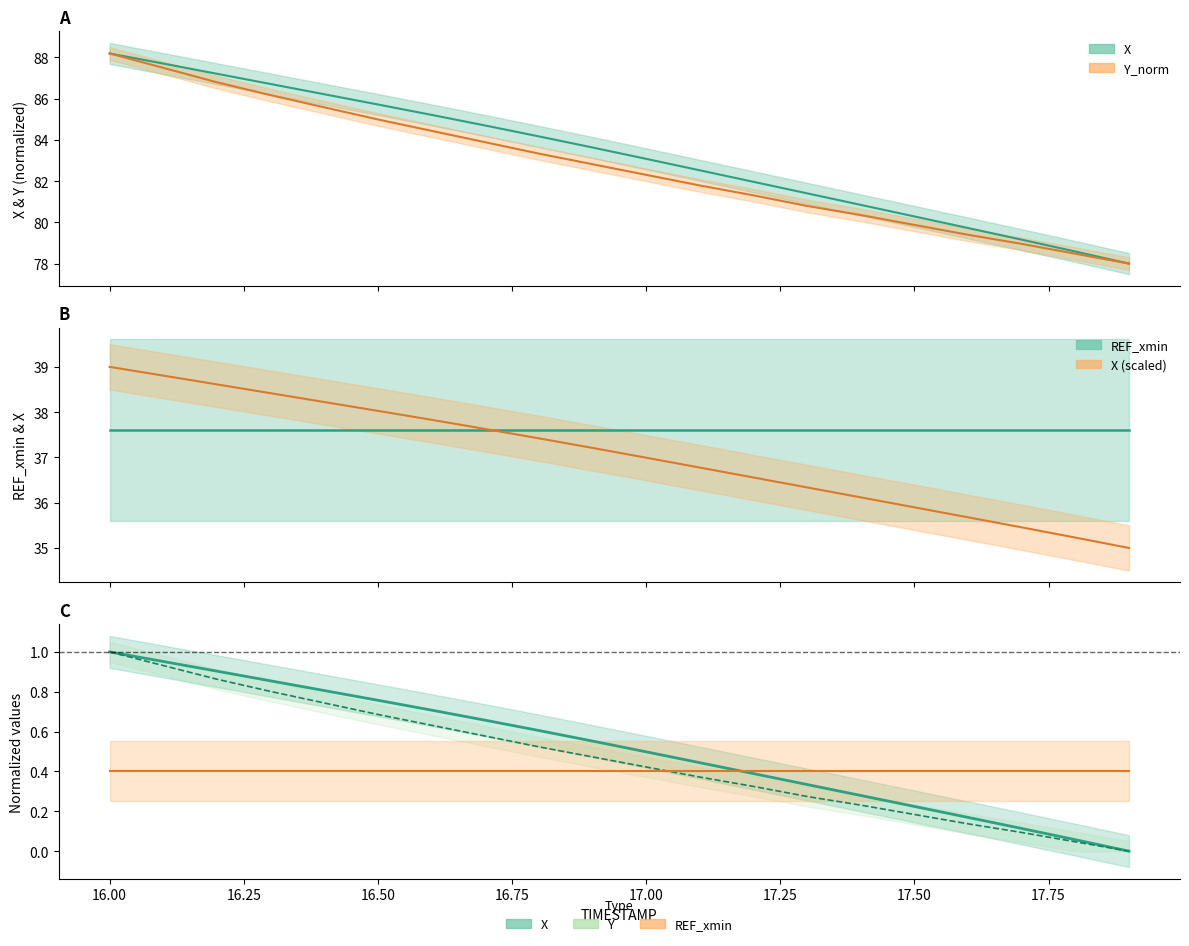

True or false: Y_norm and X intersect in this chart.

False